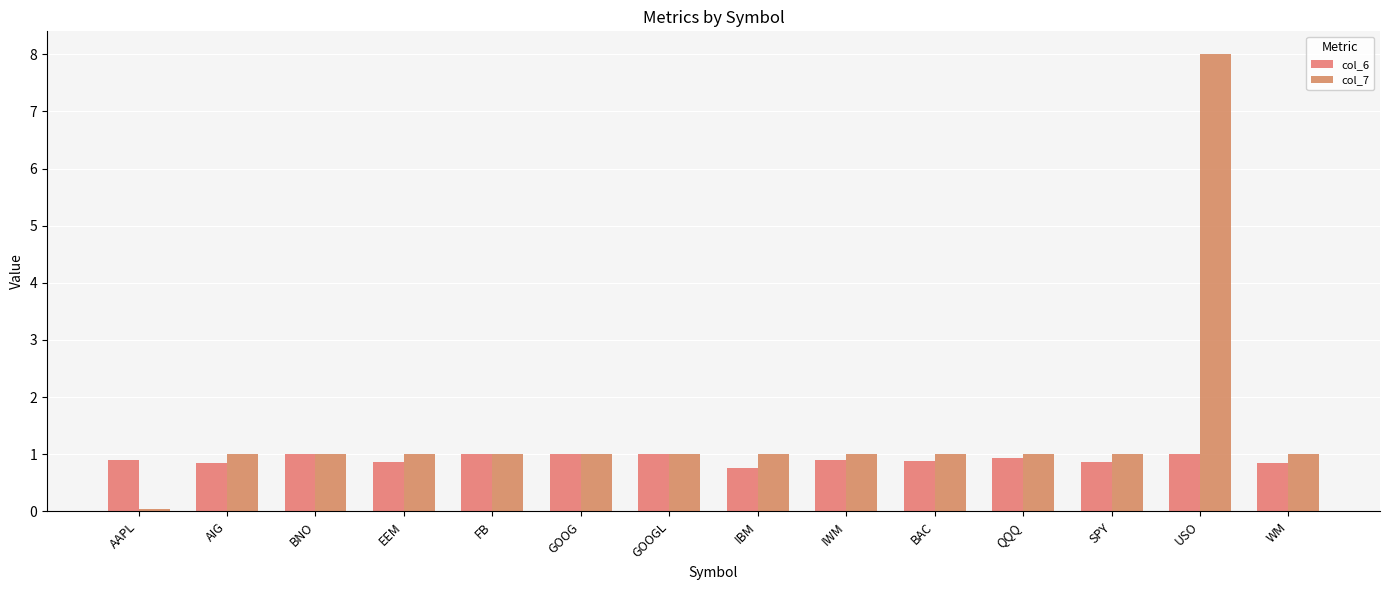

At which category is the sum across all series the highest?

USO